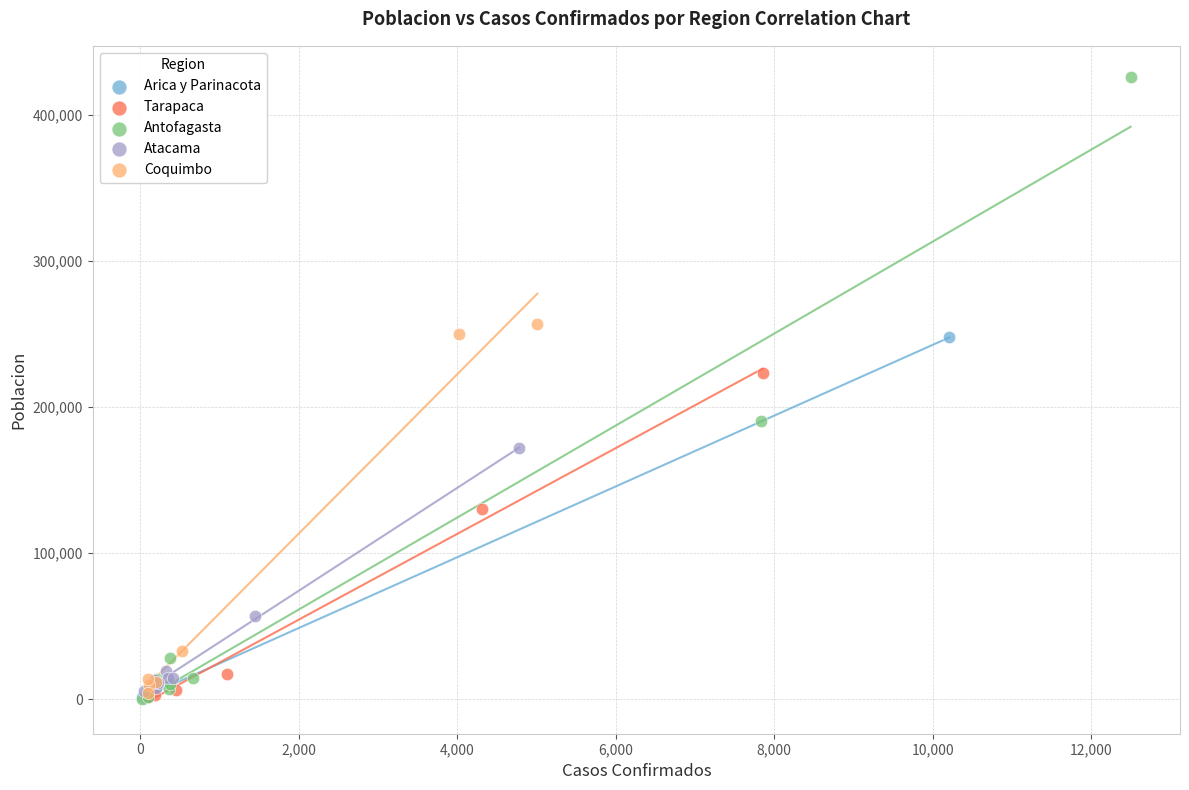

Which series has the largest Y range (max minus min)?

Antofagasta